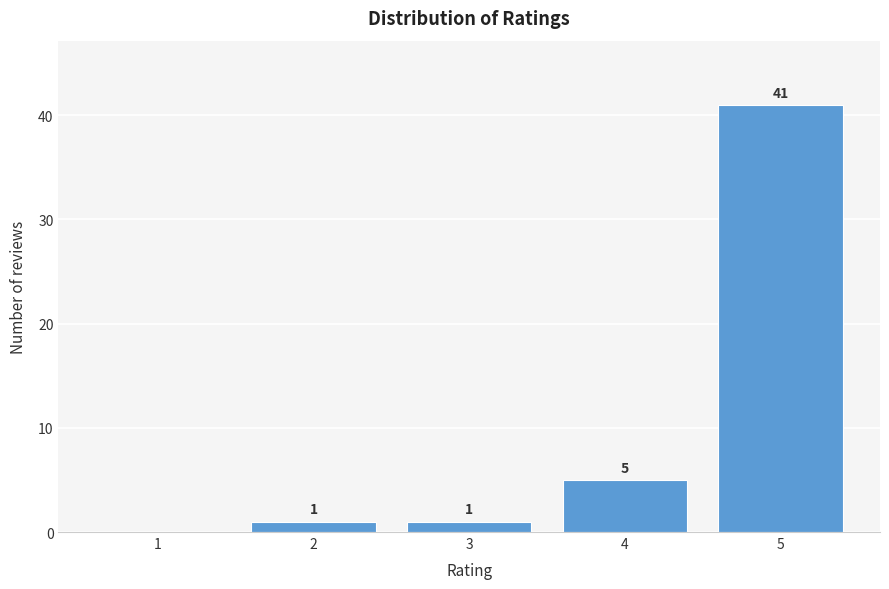

Reading right to left, list all the values displayed in this chart.

5=41	4=5	3=1	2=1	1=0